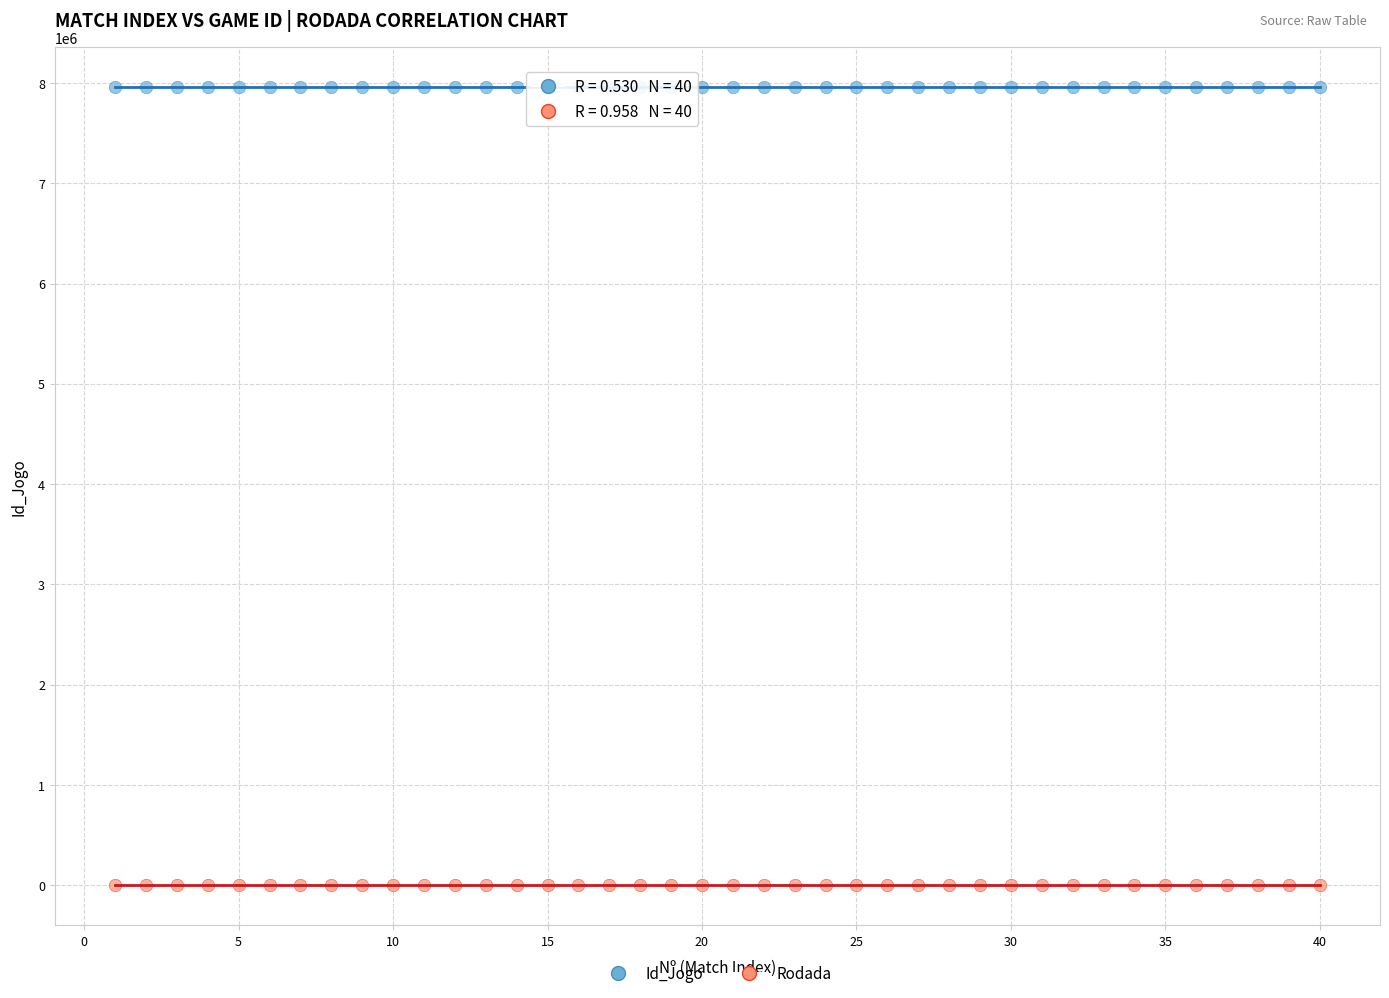

Which series contains the lowest Y value?

Rodada